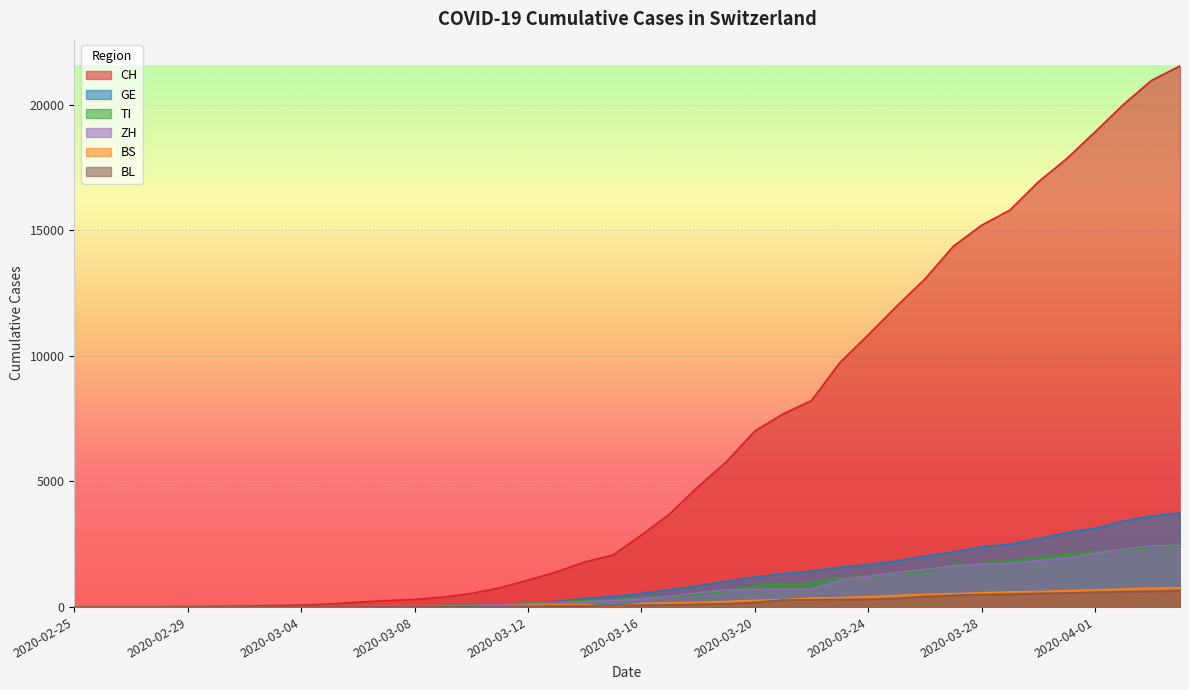

The GE series shows 2721 at 2020-03-30. True or false?

True